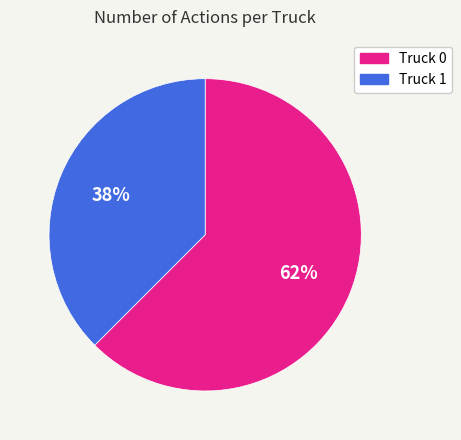

Which slice is the smallest?

Truck 1